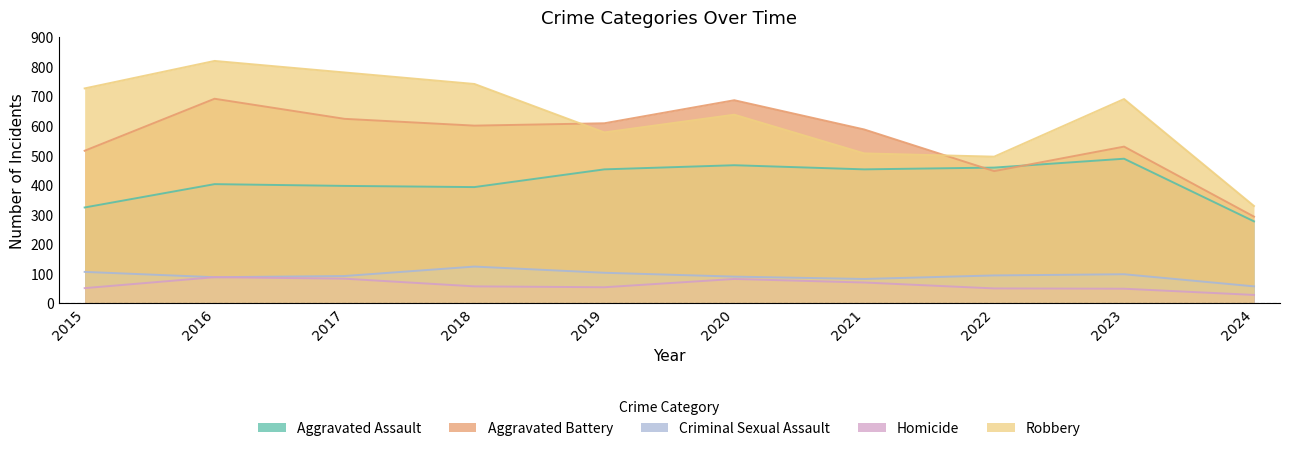

True or false: Homicide and Criminal Sexual Assault cross at least once.

False